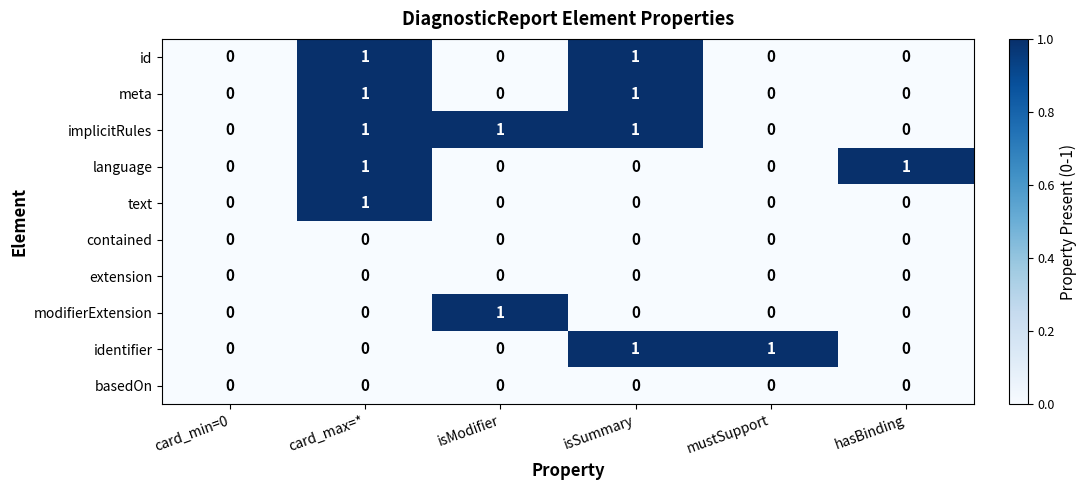

True or false: text has a value of 0 at mustSupport.

True